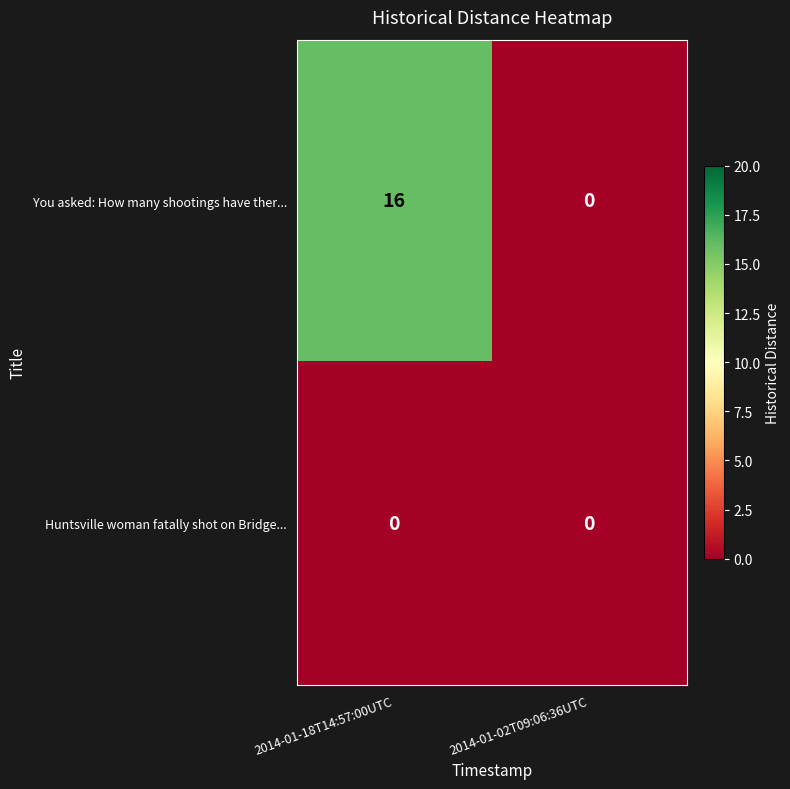

Rank the series at 2014-01-18T14:57:00UTC from highest to lowest value.

You asked: How many shootings have ther..., Huntsville woman fatally shot on Bridge...